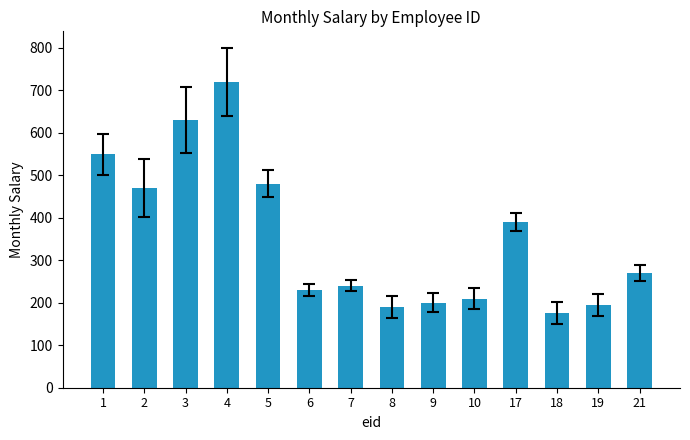

At which label does the data first exceed 270?

1